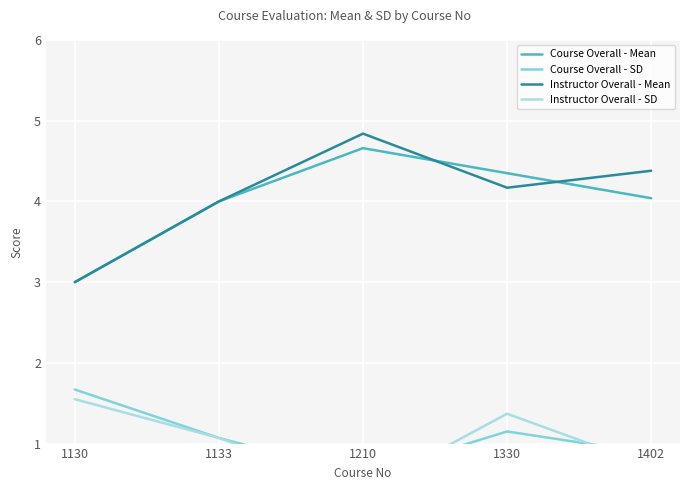

Which series has the largest range (max minus min)?

Instructor Overall - Mean